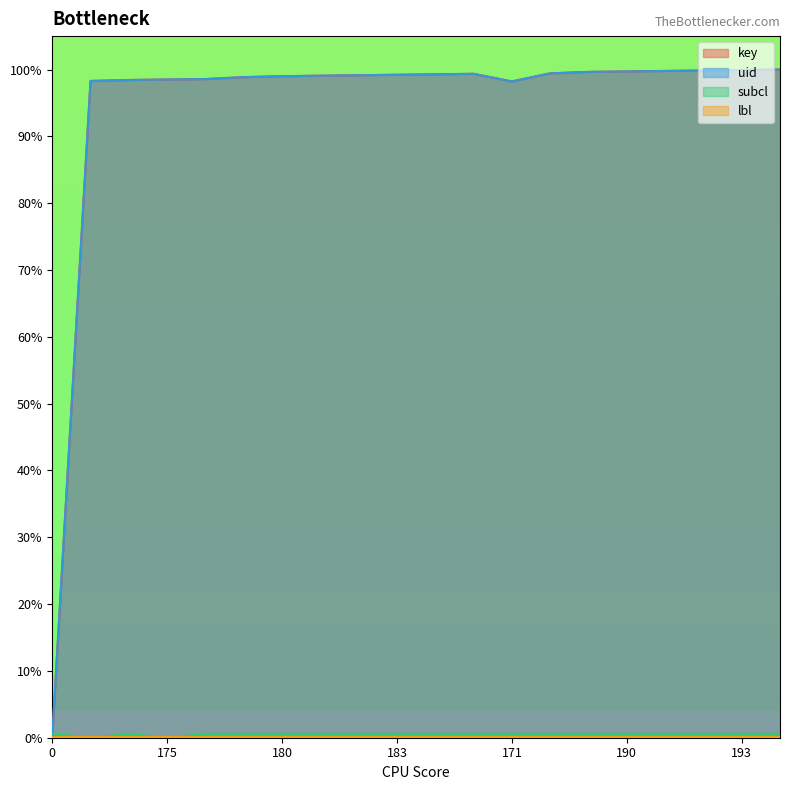

The value of uid at 172 is 59.0. True or false?

False